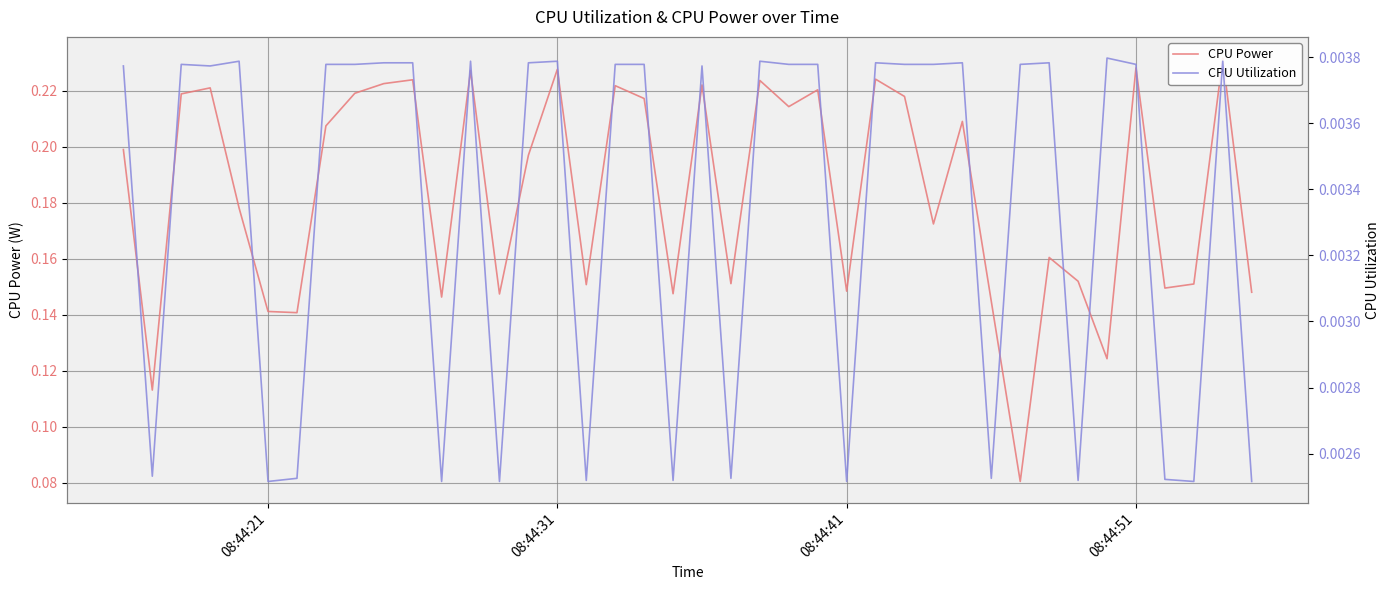

List the series in order of their peak value, highest first.

CPU Power, CPU Utilization